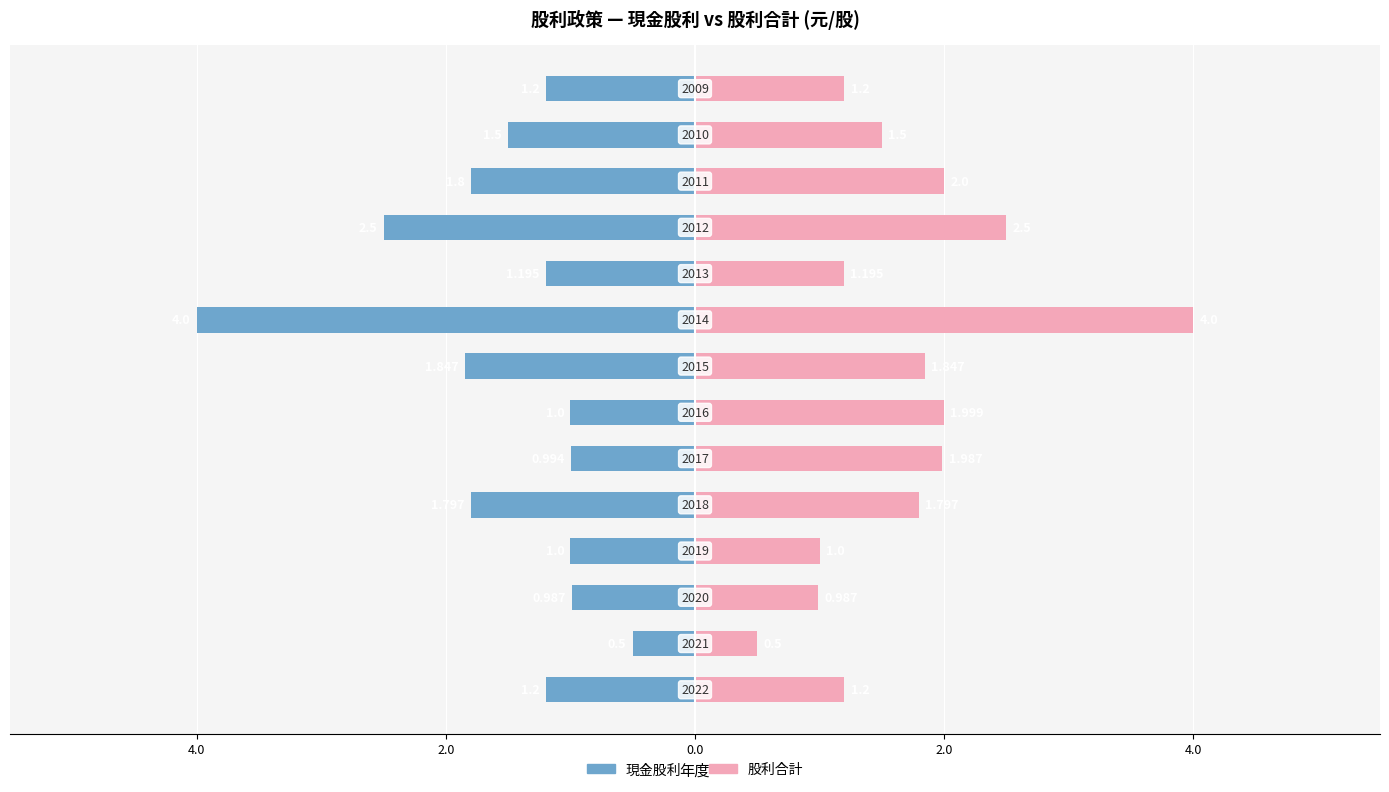

How many values in the 股利合計 series are below 1?

2